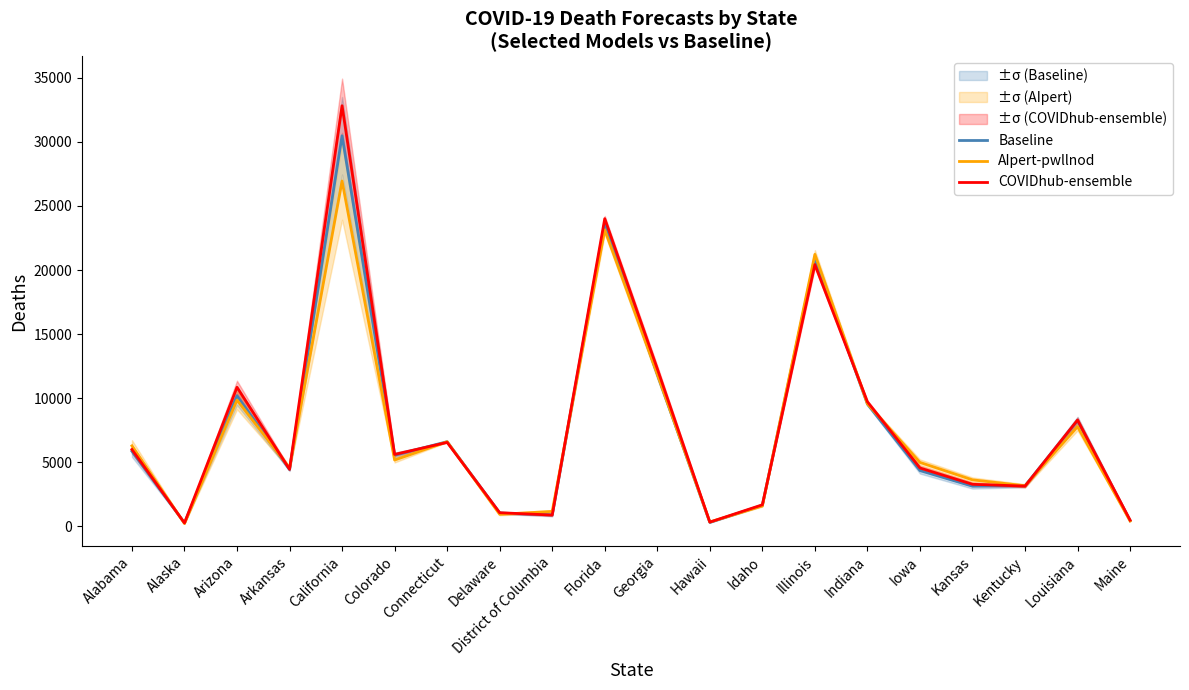

How many values in the AIpert-pwllnod series exceed 5168?

10